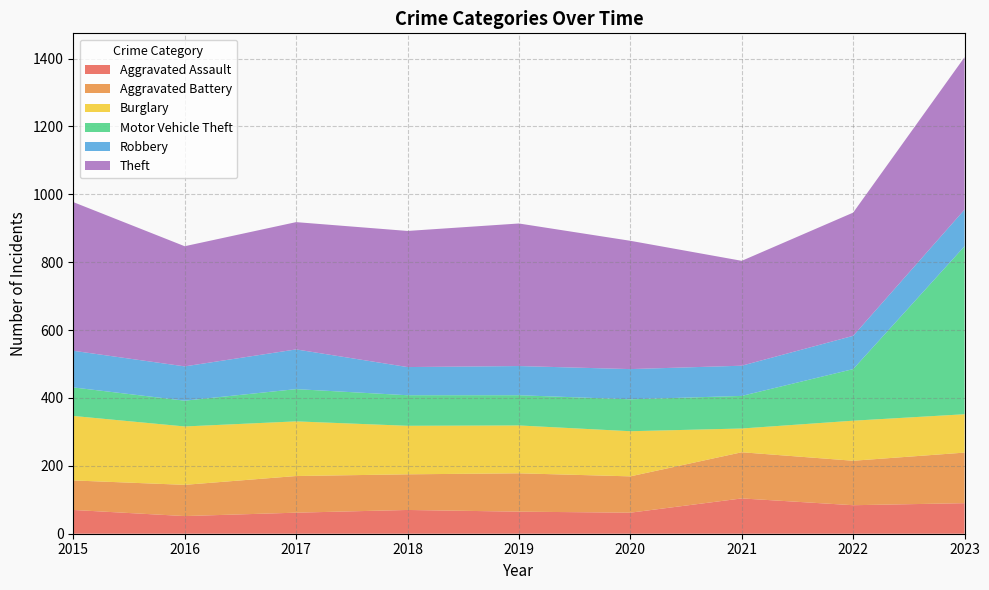

Reading right to left, list all the values displayed in this chart.

Aggravated Assault: 90	84	104	62	65	70	62	52	70
Aggravated Battery: 149	131	136	107	113	105	108	92	87
Burglary: 113	118	70	133	141	143	161	172	190
Motor Vehicle Theft: 495	152	96	94	89	90	95	76	84
Robbery: 108	98	89	89	86	83	117	101	108
Theft: 449	363	309	378	420	401	375	354	438